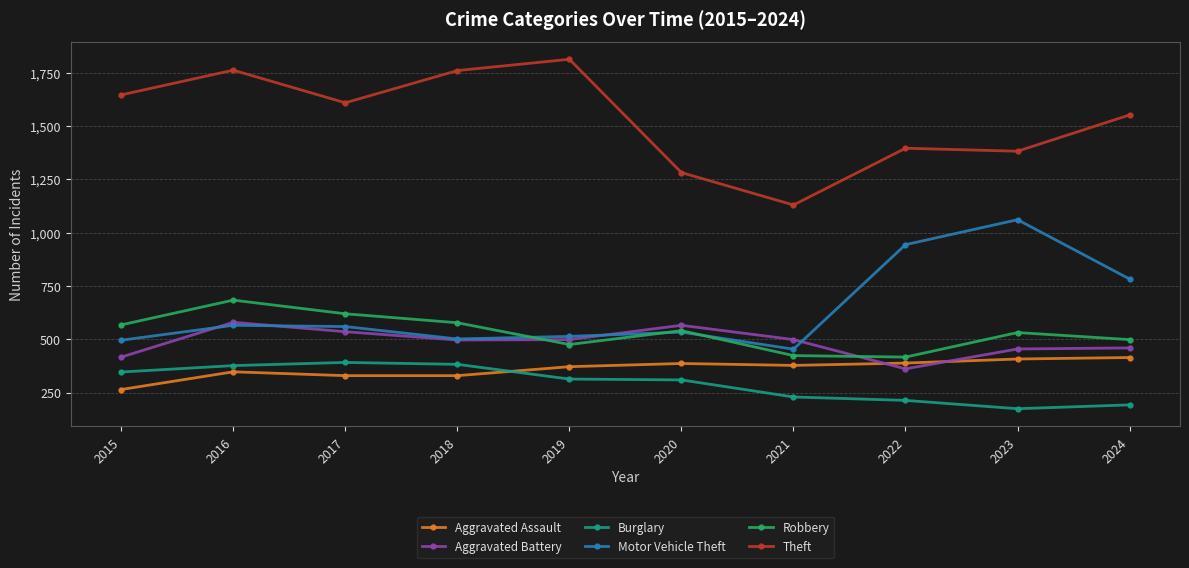

Is it true that Burglary equals 313 at 2021?

False